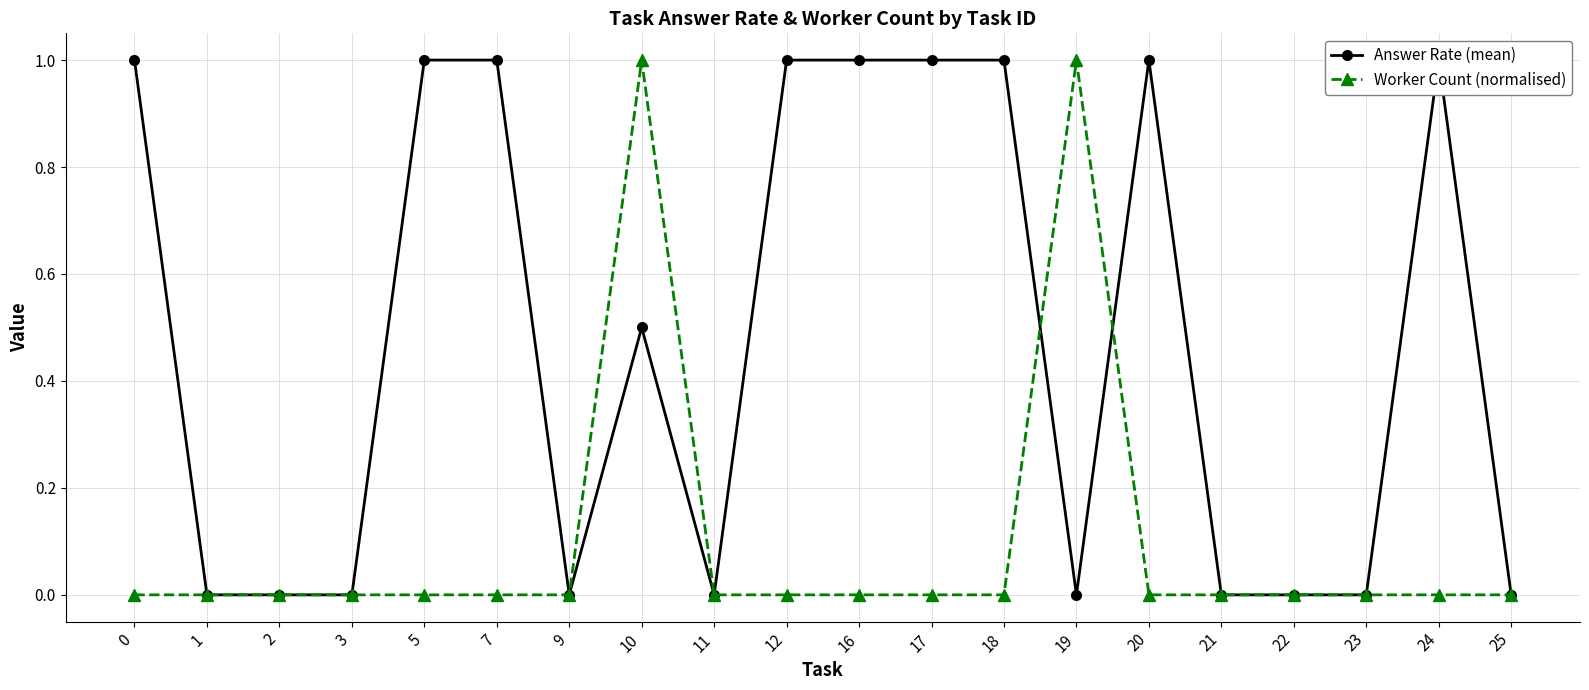

Is it true that Answer Rate (mean) equals 0.3 at 10?

False